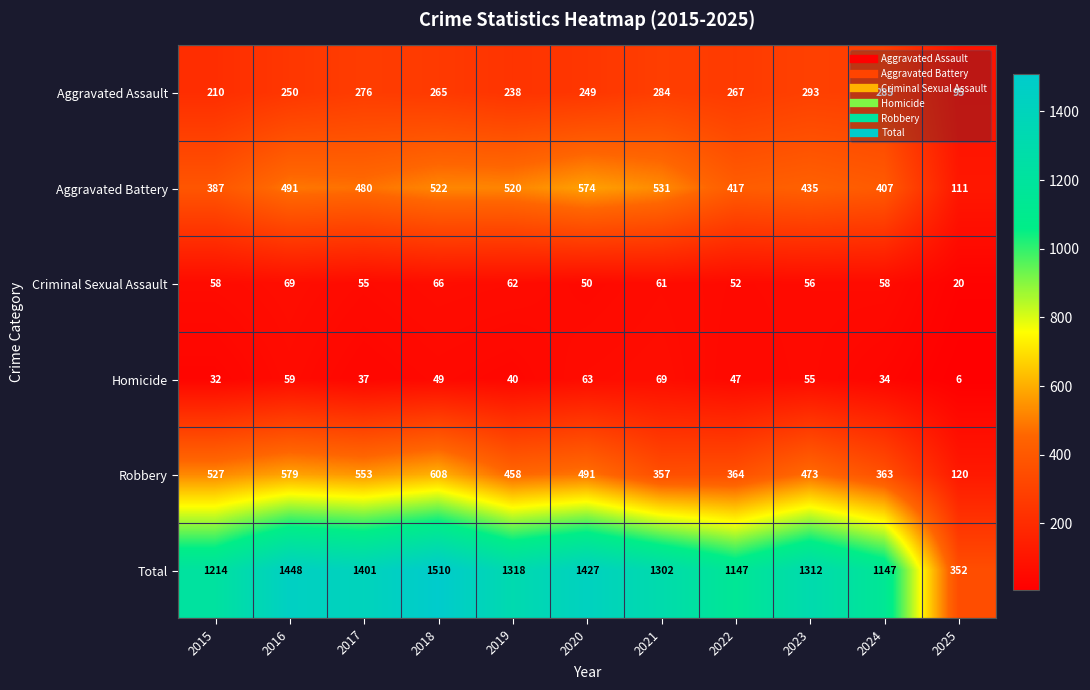

At which label does Aggravated Battery first exceed 480?

2016